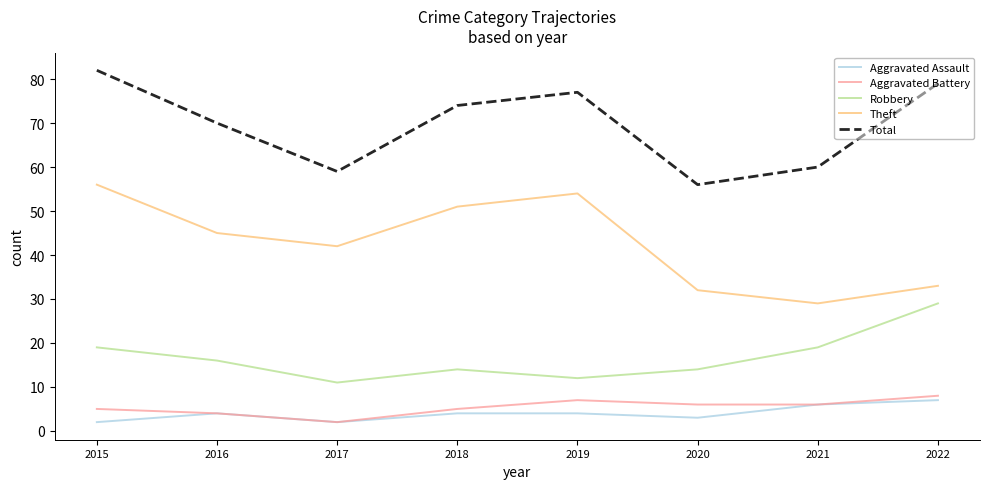

How many Aggravated Battery values are between 5 and 7?

5